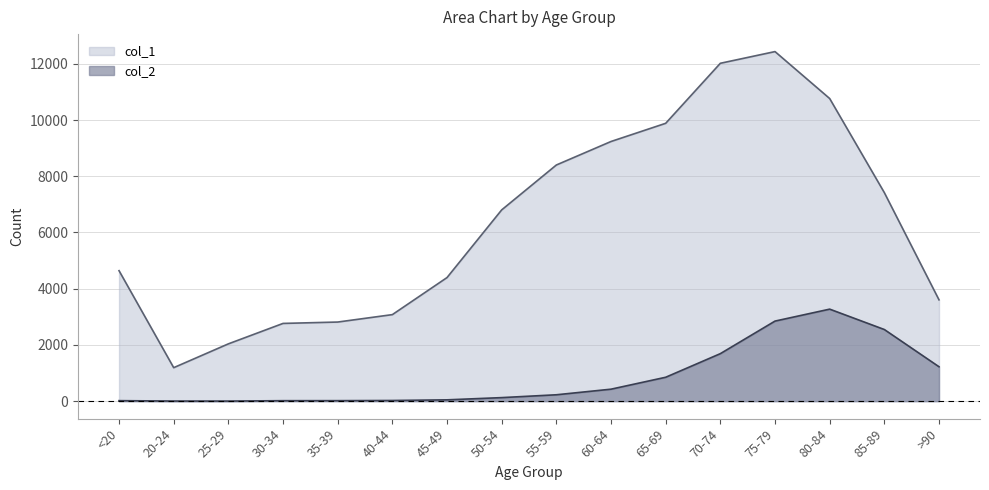

What is the difference between the col_2 values at 55-59 and 70-74?

1463